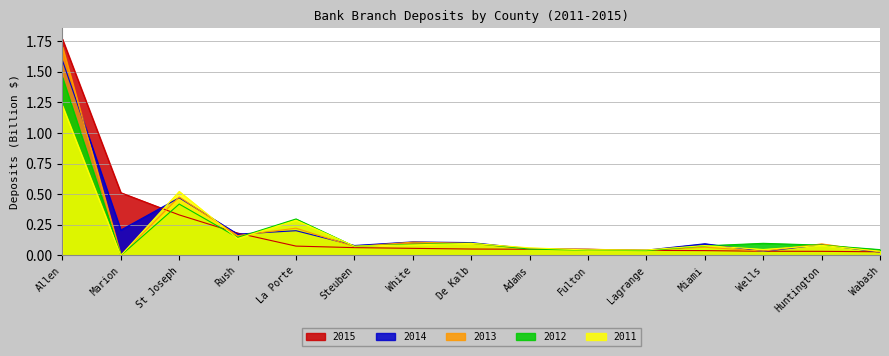

List the labels in order of 2013 value, largest first.

Allen, St Joseph, La Porte, Rush, White, De Kalb, Huntington, Steuben, Miami, Adams, Fulton, Lagrange, Wells, Wabash, Marion